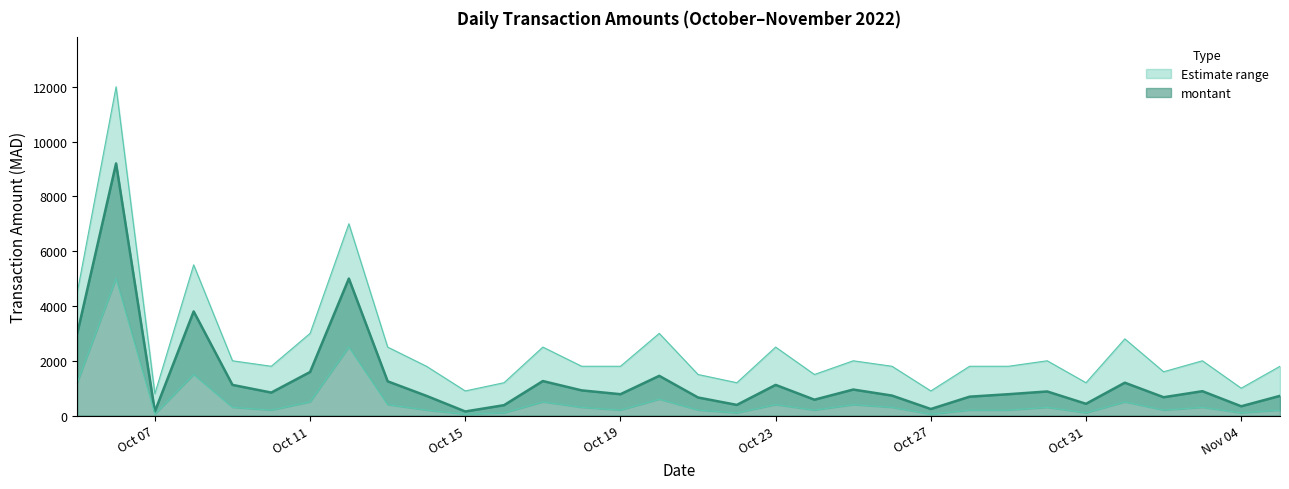

Reading right to left, list all the values displayed in this chart.

montant: 720	340	890	670	1200	430	880	780	690	240	730	950	580	1120	390	660	1450	780	920	1260	380	150	720	1250	5000	1590	840	1120	3800	150	9200	3000
upper_bound: 1800	1000	2000	1600	2800	1200	2000	1800	1800	900	1800	2000	1500	2500	1200	1500	3000	1800	1800	2500	1200	900	1800	2500	7000	3000	1800	2000	5500	800	12000	4500
lower_bound: 200	100	300	200	500	100	300	200	200	50	300	400	200	400	100	200	600	200	300	500	100	50	200	400	2500	500	200	300	1500	50	5000	1200